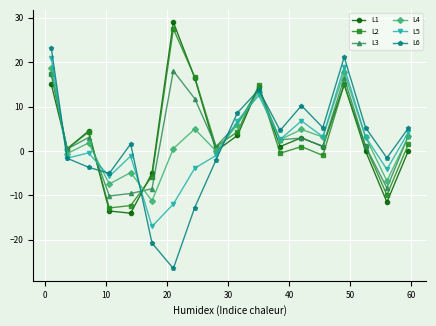

Rank the series by their maximum value, from highest to lowest.

L1, L2, L6, L5, L4, L3